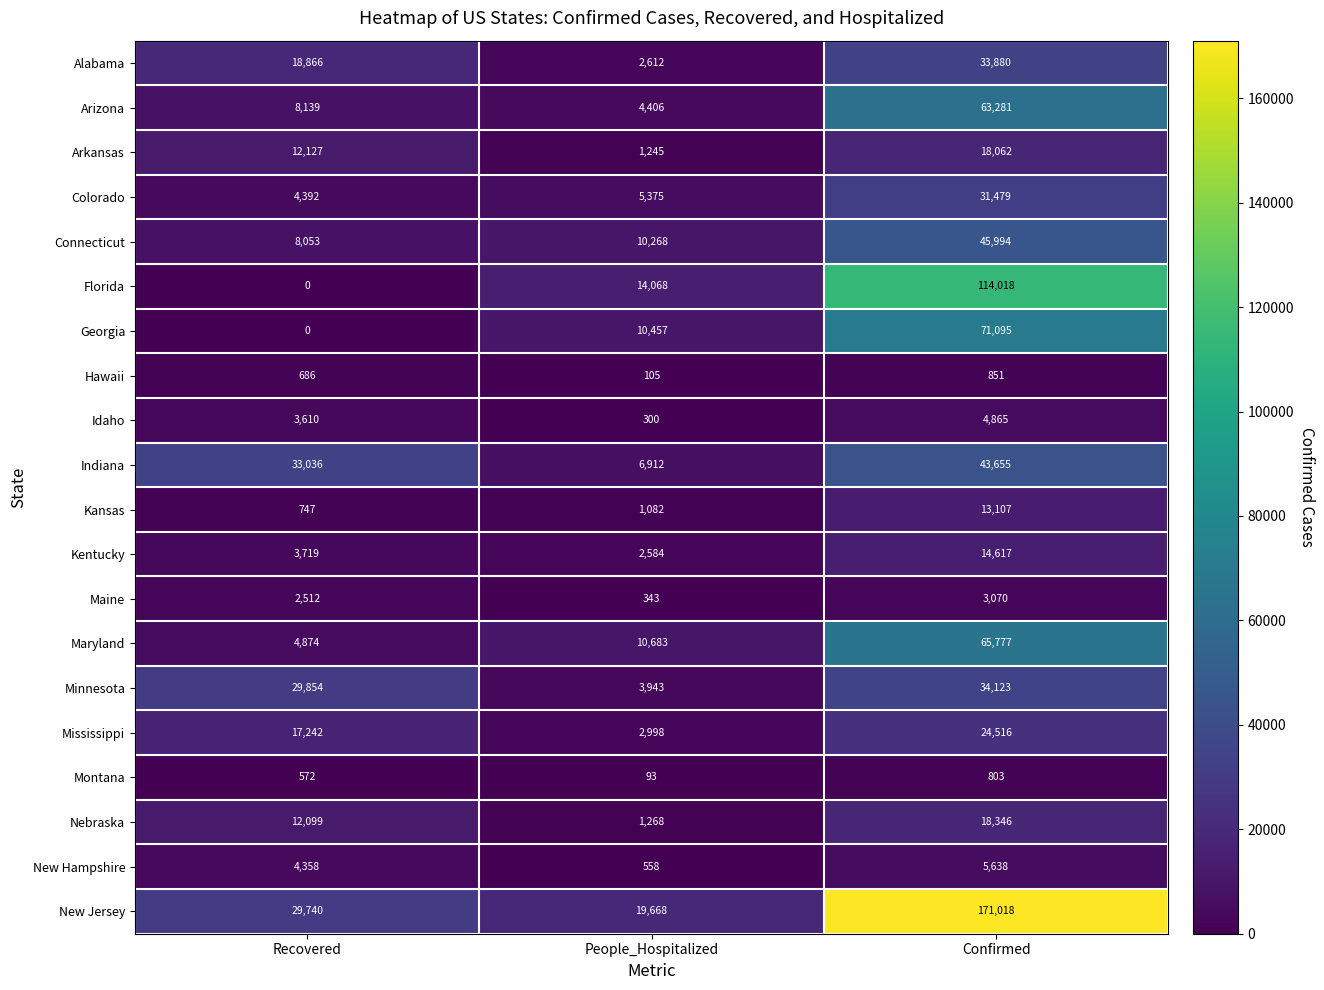

Which category has the lowest value in the Nebraska series?

People_Hospitalized